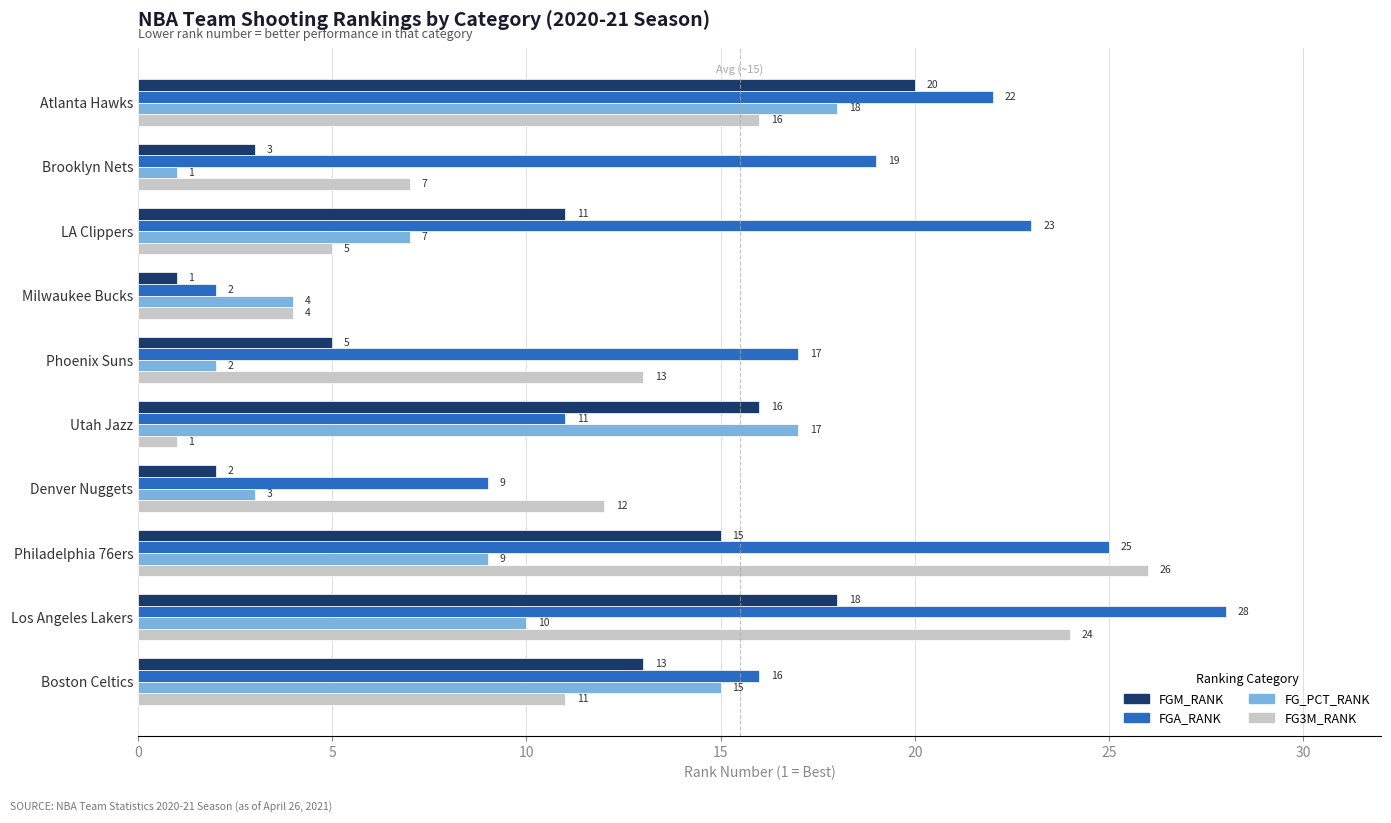

Rank the series by their maximum value, from highest to lowest.

FGA_RANK, FG3M_RANK, FGM_RANK, FG_PCT_RANK